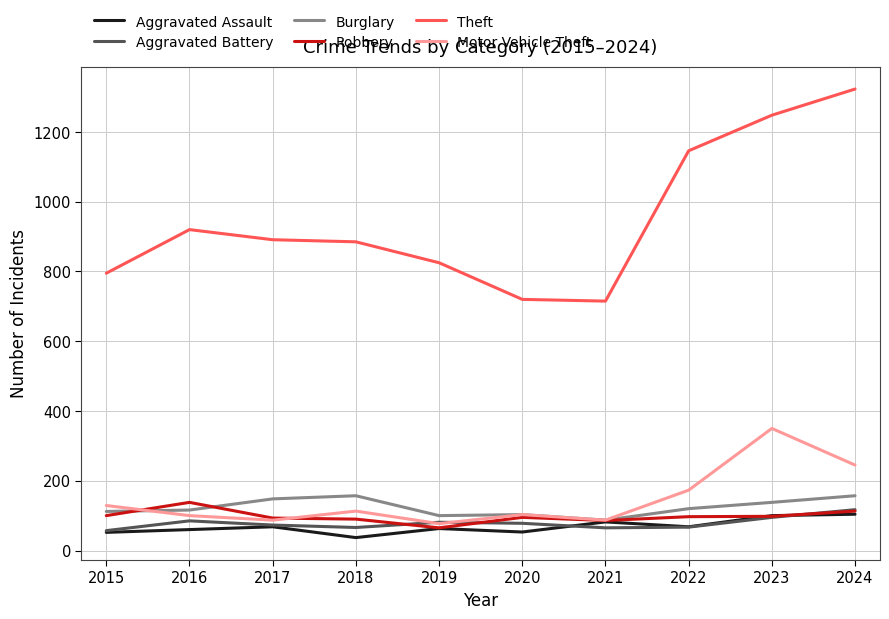

Which series has the largest range (max minus min)?

Theft